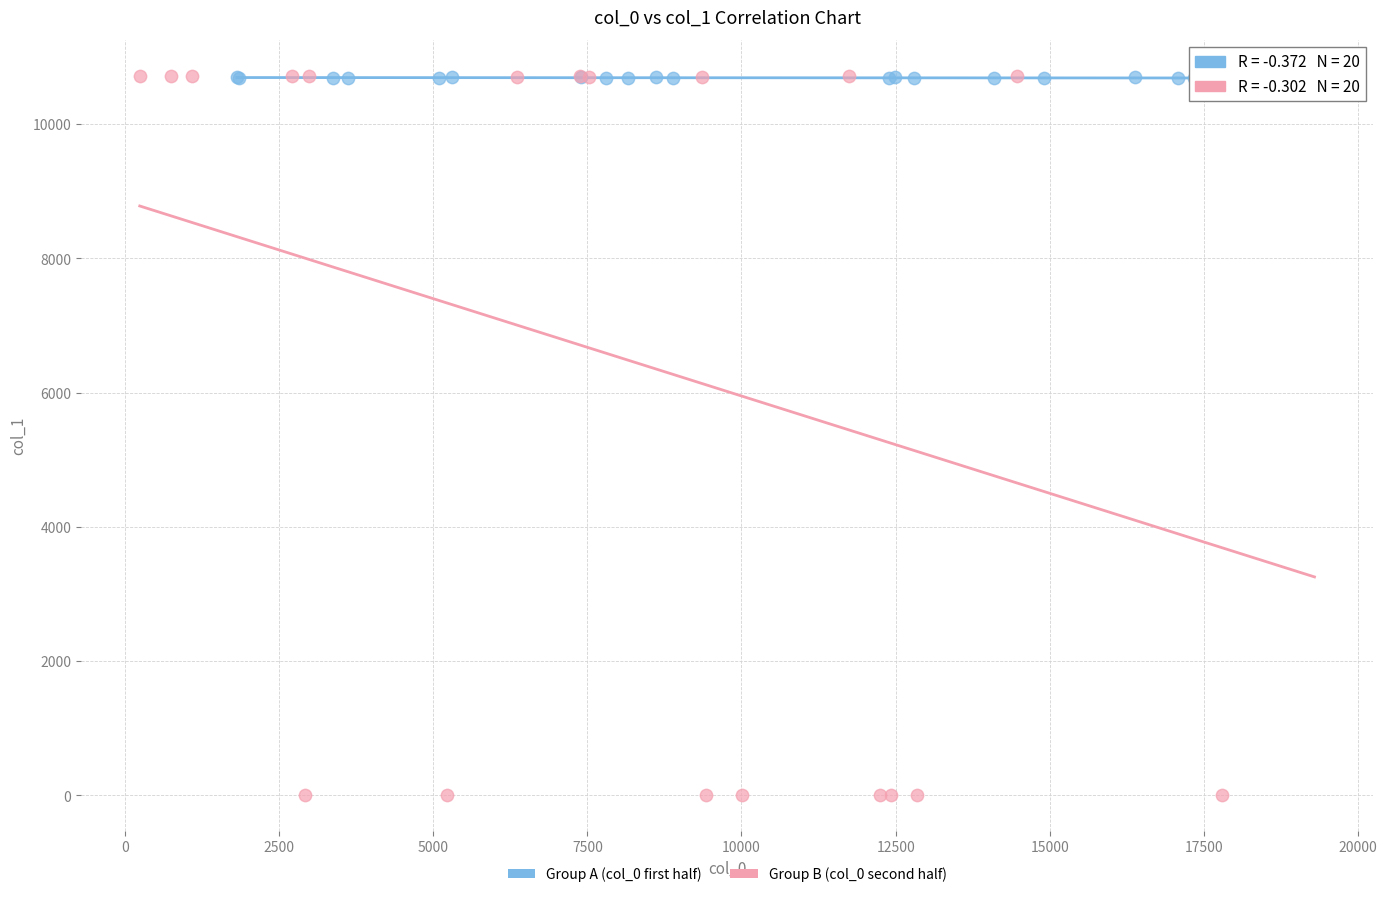

Which series has the largest Y range (max minus min)?

Group B (col_0 second half)